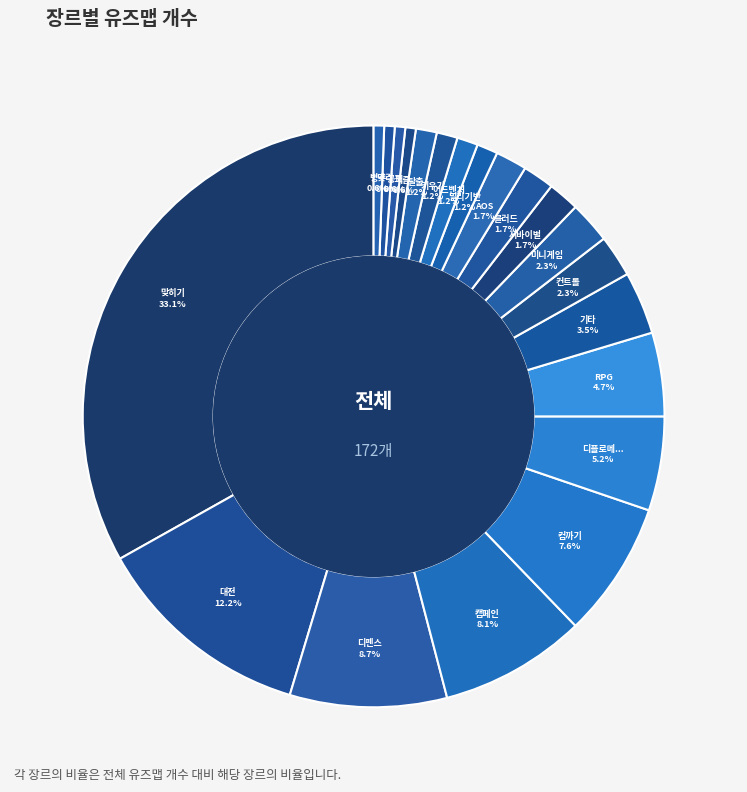

How many segments does this pie chart have?

21